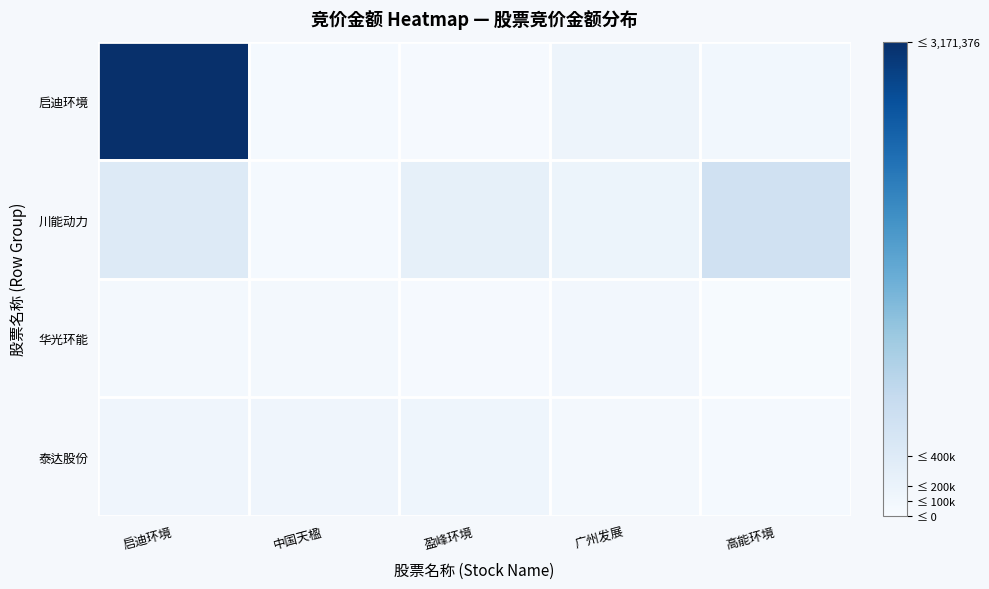

Reading right to left, extract all data points from this chart.

启迪环境: 高能环境=93215	广州发展=149188	盈峰环境=25917	中国天楹=47616	启迪环境=3171376
川能动力: 高能环境=624312	广州发展=164802	盈峰环境=265144	中国天楹=48960	启迪环境=412895
华光环能: 高能环境=22432	广州发展=83754	盈峰环境=36645	中国天楹=49938	启迪环境=68448
泰达股份: 高能环境=43652	广州发展=50736	盈峰环境=139239	中国天楹=125385	启迪环境=135014